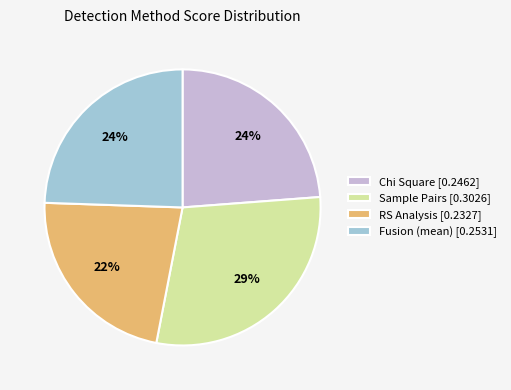

Is the sum of RS Analysis [0.2327] and Chi Square [0.2462] greater than half?

No